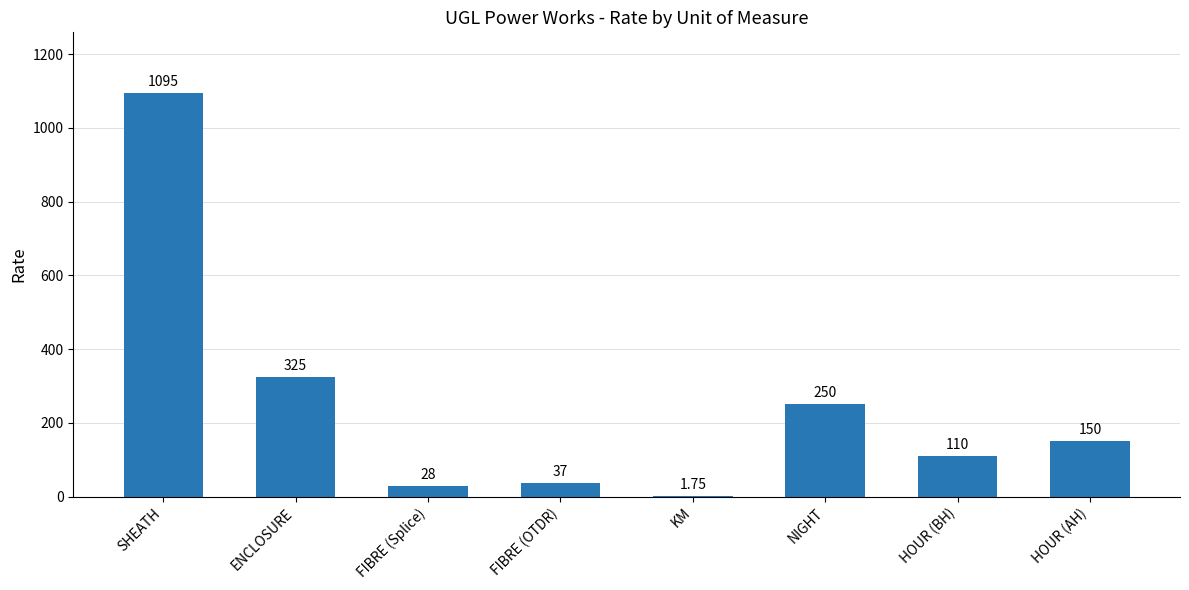

Which has a higher value, HOUR (BH) or ENCLOSURE?

ENCLOSURE